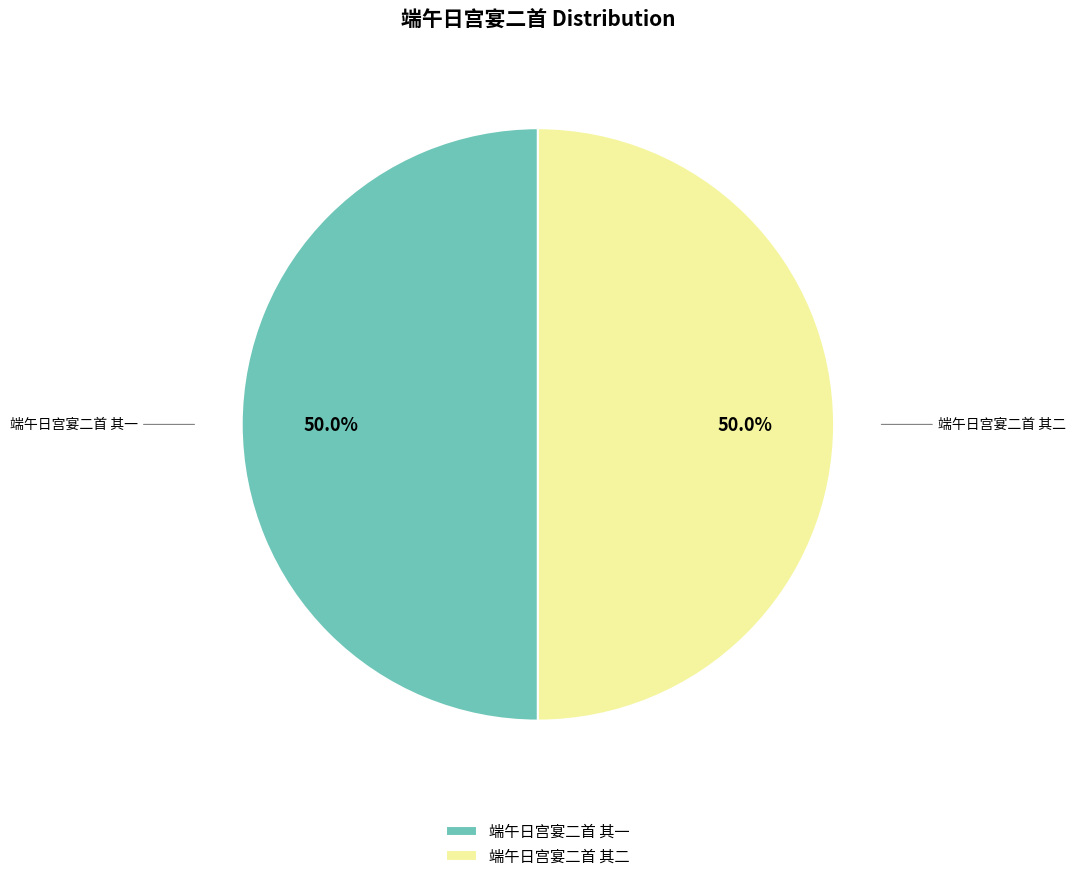

To the nearest percent, what is the combined percentage of 端午日宫宴二首 其二 and 端午日宫宴二首 其一?

100%